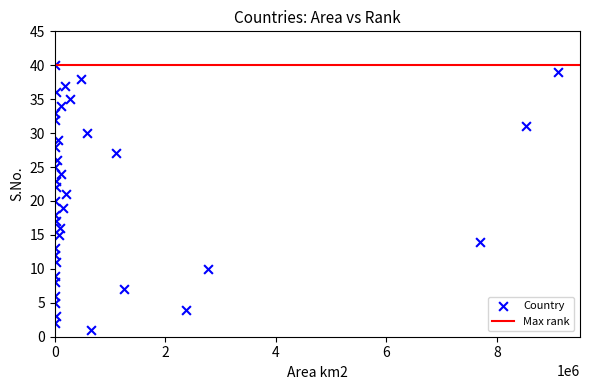

What is the range of X values (max minus min)?

9093454